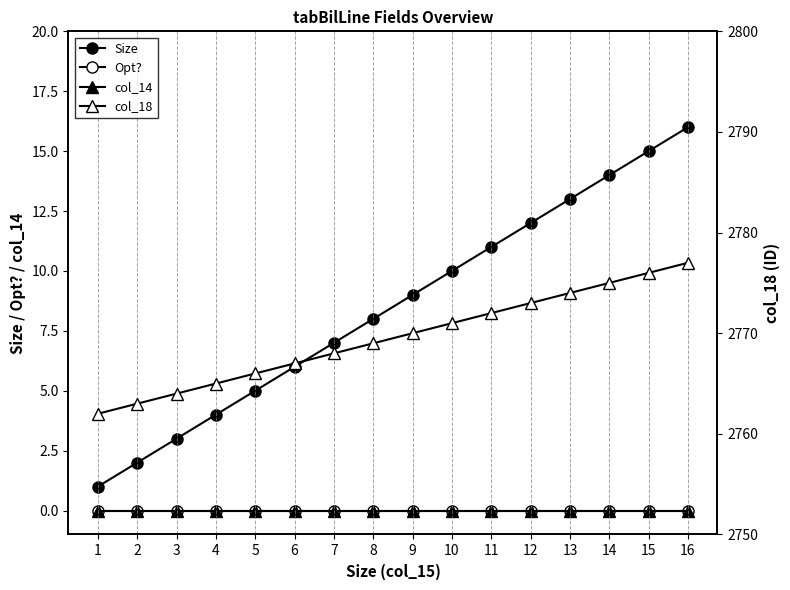

Between 3 and 16, which series saw the biggest shift?

Size